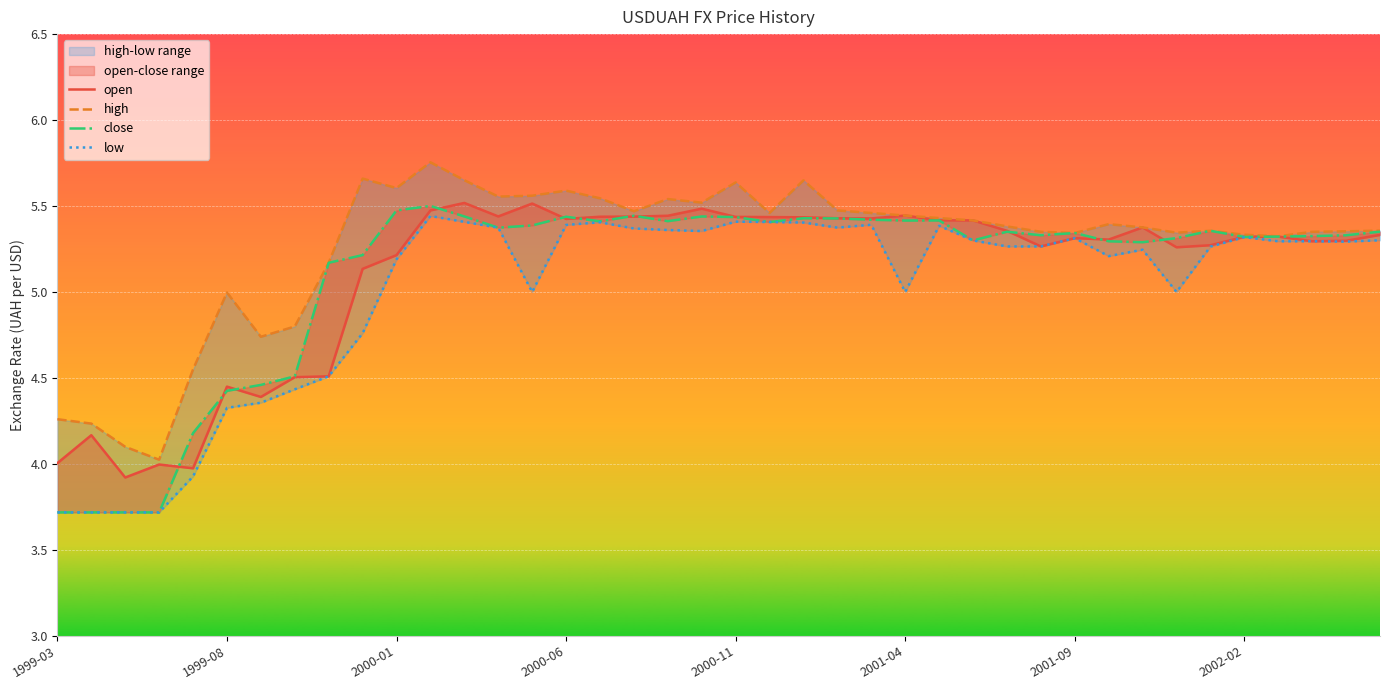

List the series in order of their peak value, highest first.

high, open, close, low